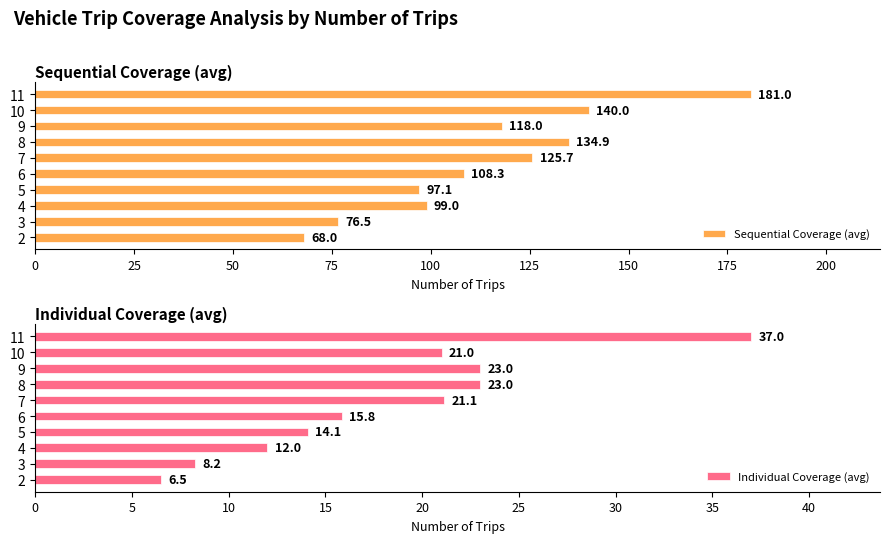

List the series in order of their peak value, lowest first.

Individual Coverage (avg), Sequential Coverage (avg)